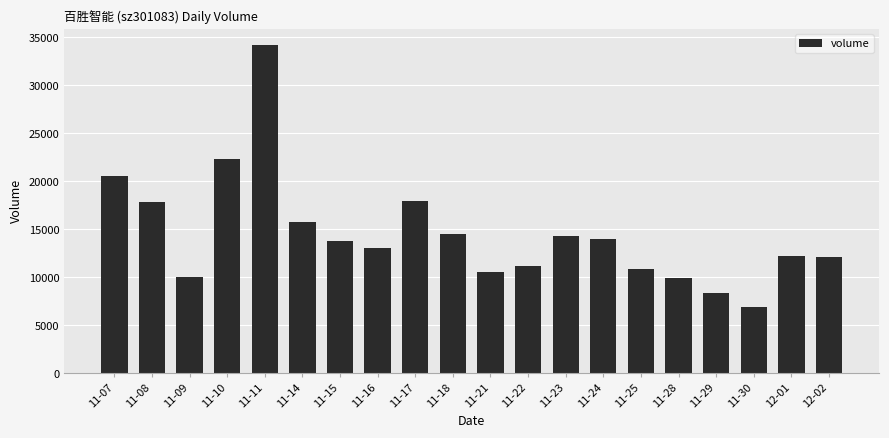

The value at 11-16 is 19229. True or false?

False